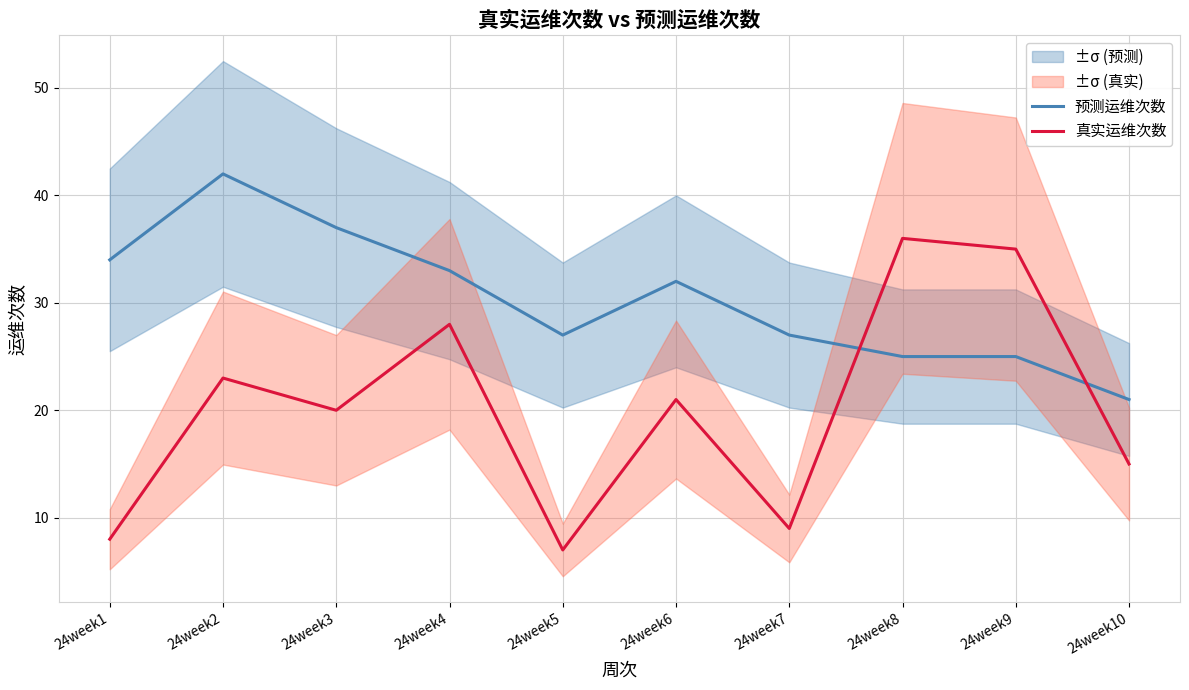

Reading right to left, extract all data points from this chart.

预测运维次数: 24week10=21	24week9=25	24week8=25	24week7=27	24week6=32	24week5=27	24week4=33	24week3=37	24week2=42	24week1=34
真实运维次数: 24week10=15	24week9=35	24week8=36	24week7=9	24week6=21	24week5=7	24week4=28	24week3=20	24week2=23	24week1=8